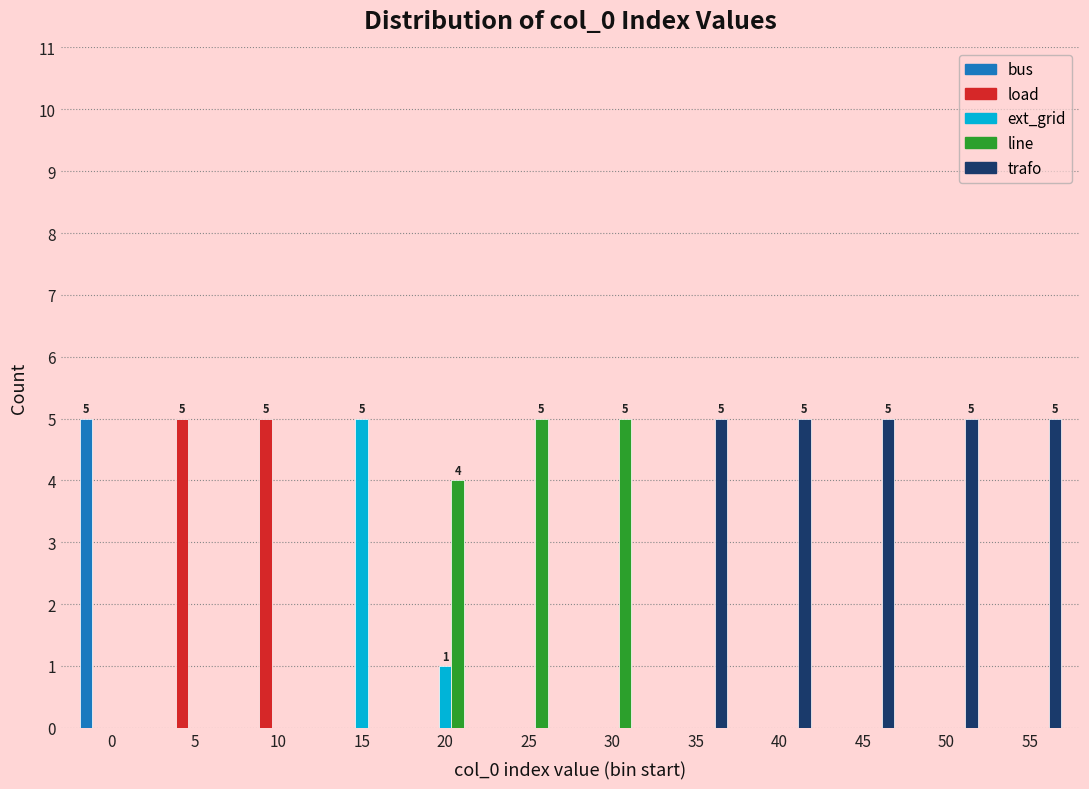

Which series has the largest total across all categories?

trafo